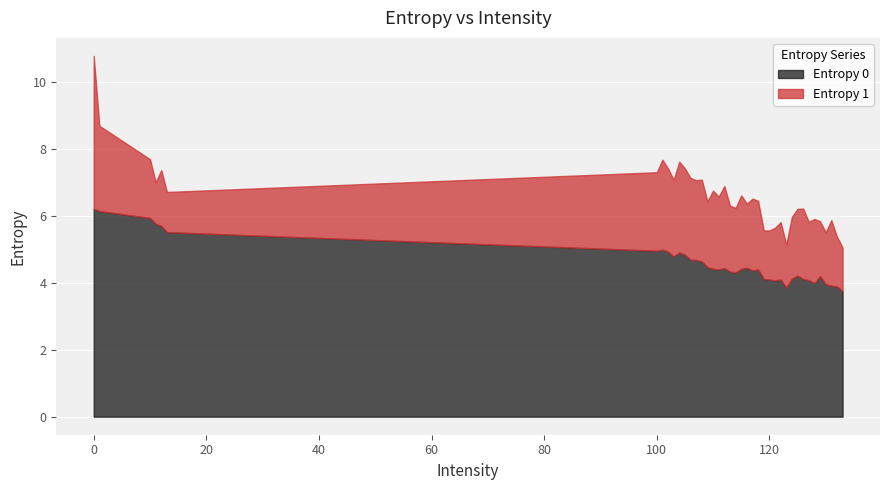

How many interior local valleys does the Entropy 1 series have?

12